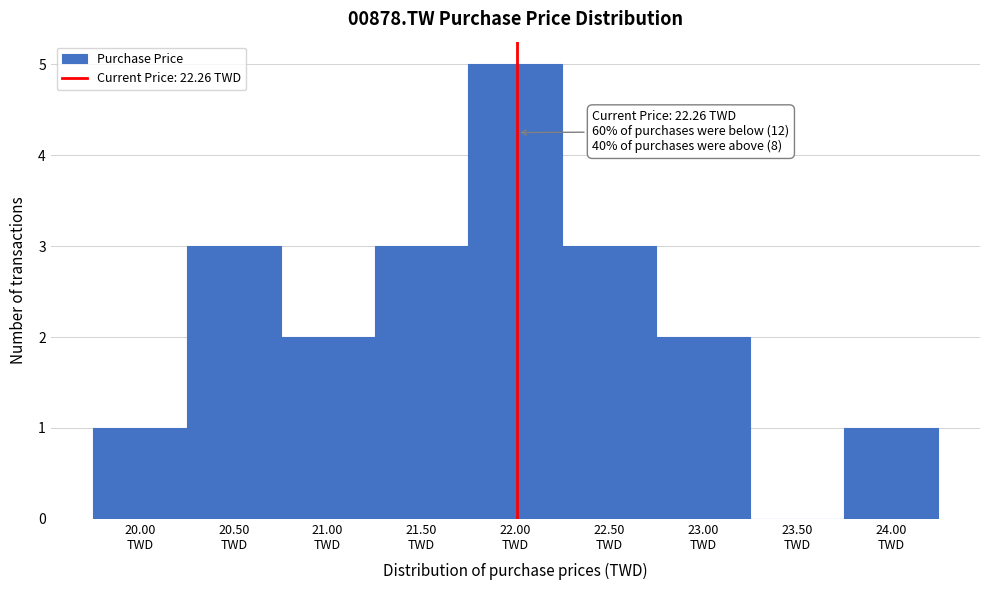

What is the greatest value displayed?

5